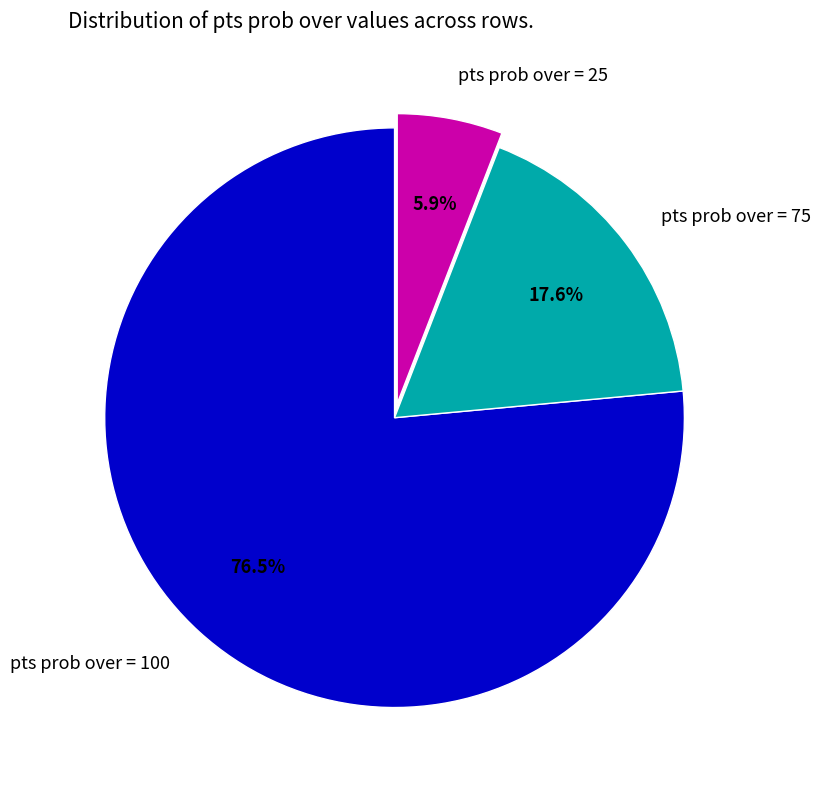

To the nearest percent, what is the difference between the largest and smallest slice percentages?

71%